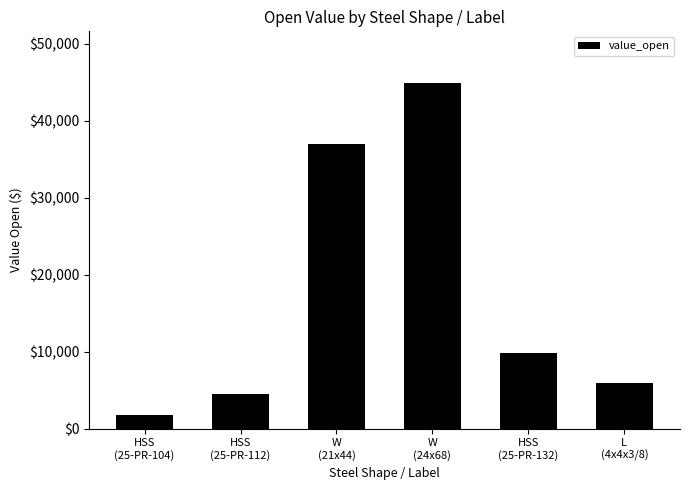

How many bars are there in total?

6